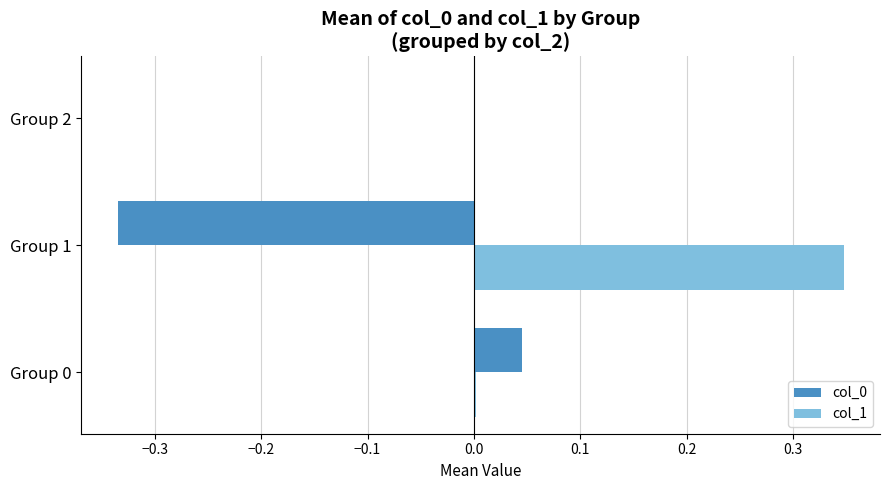

Is it true that col_1 equals 0.1 at Group 1?

False